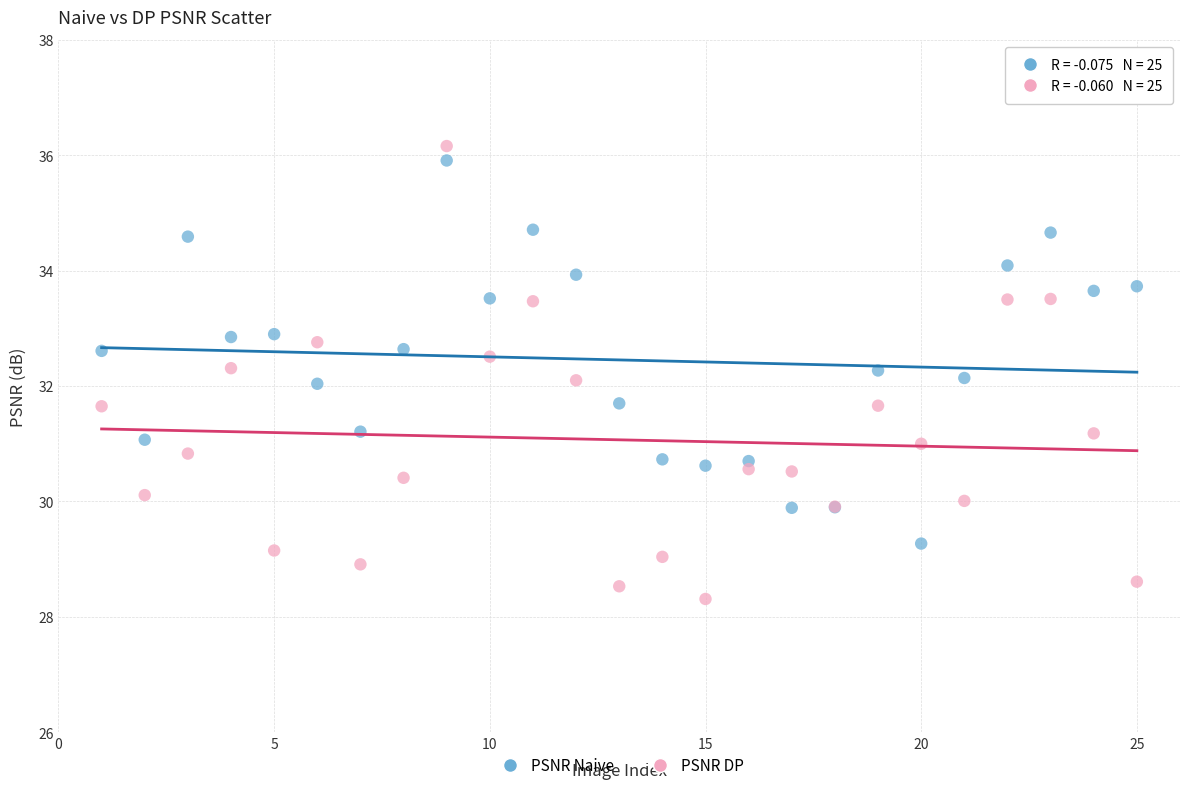

Which series has the largest Y range (max minus min)?

PSNR DP